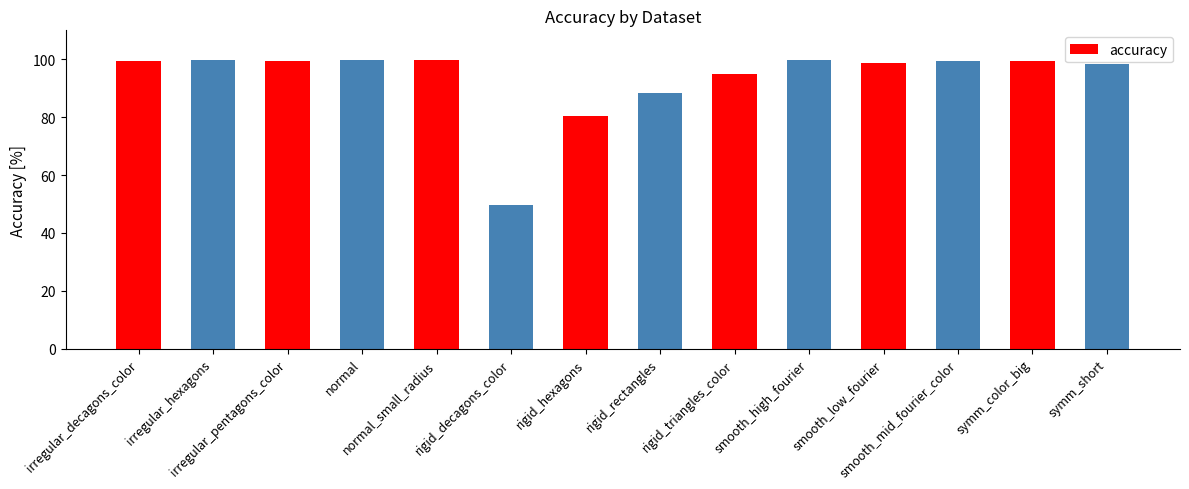

What is the sum of all values?

1307.7